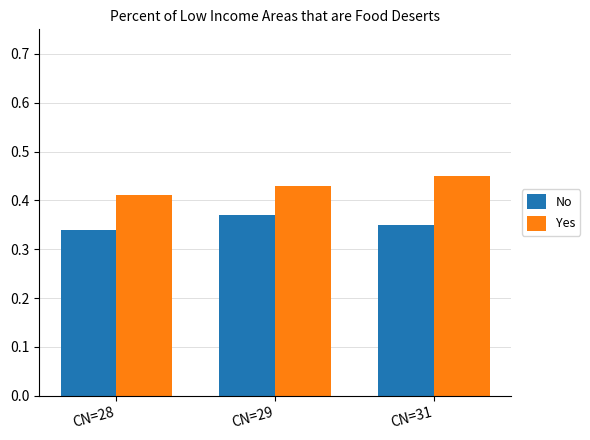

At which label does No reach its peak?

CN=29